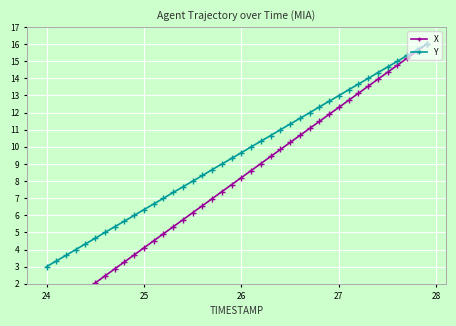

What is the maximum value for Y?

16.0